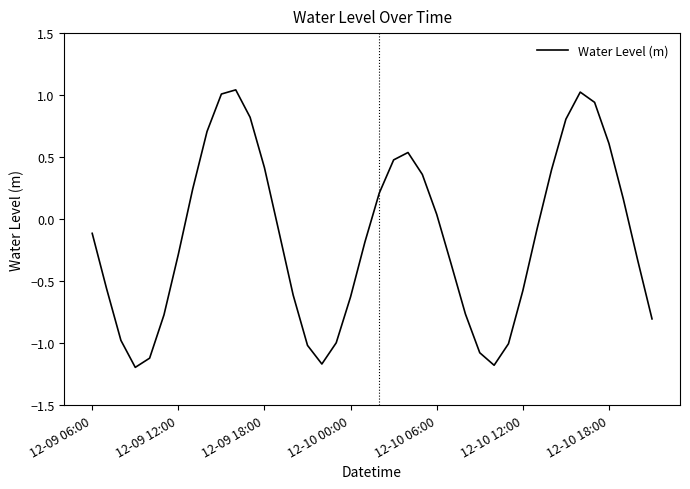

What is the difference between the maximum and minimum values?

2.2